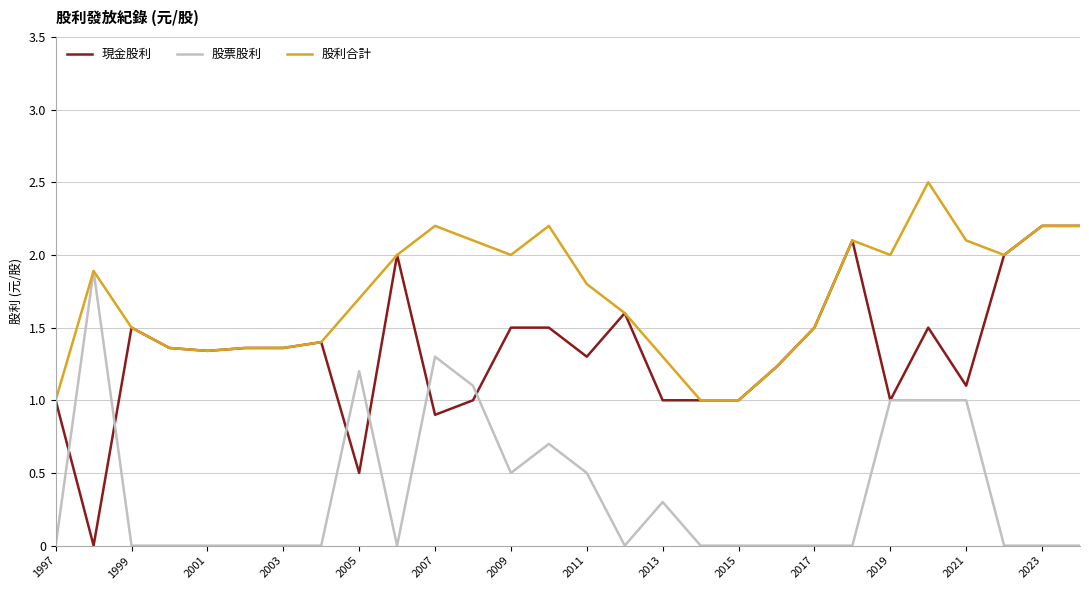

List the series in order of their overall mean, lowest first.

股票股利, 現金股利, 股利合計